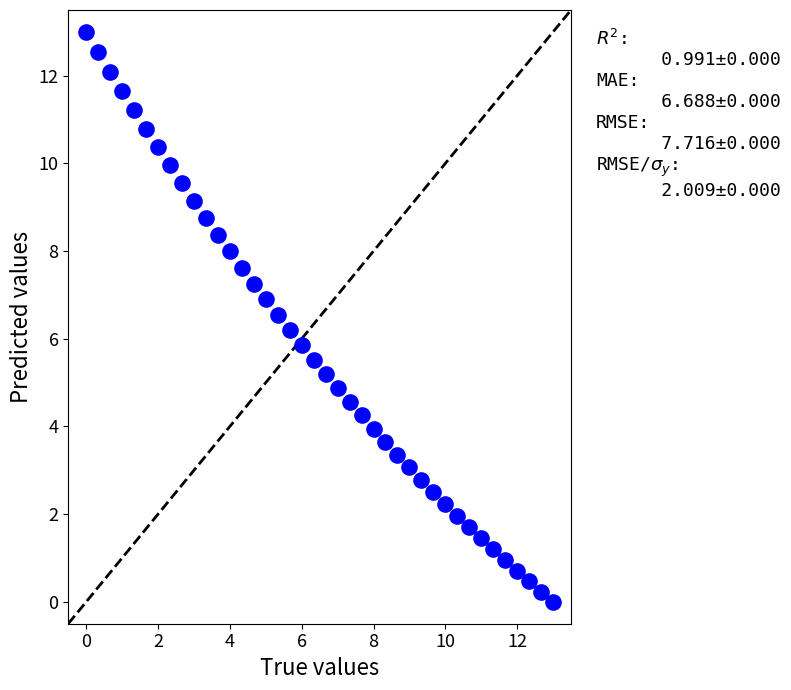

What is the range of X values (max minus min)?

13.0